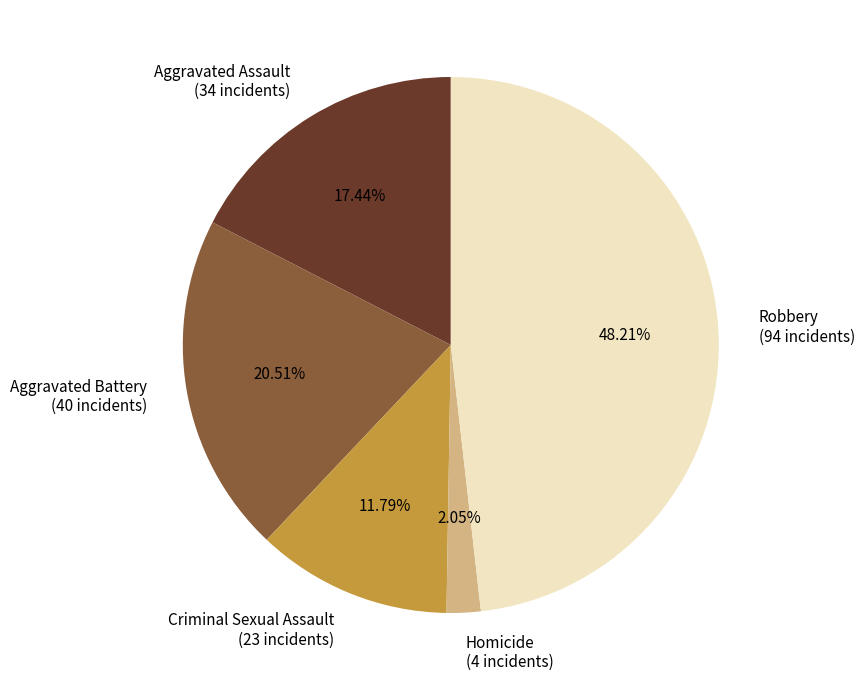

Between Robbery and Homicide, which is larger?

Robbery